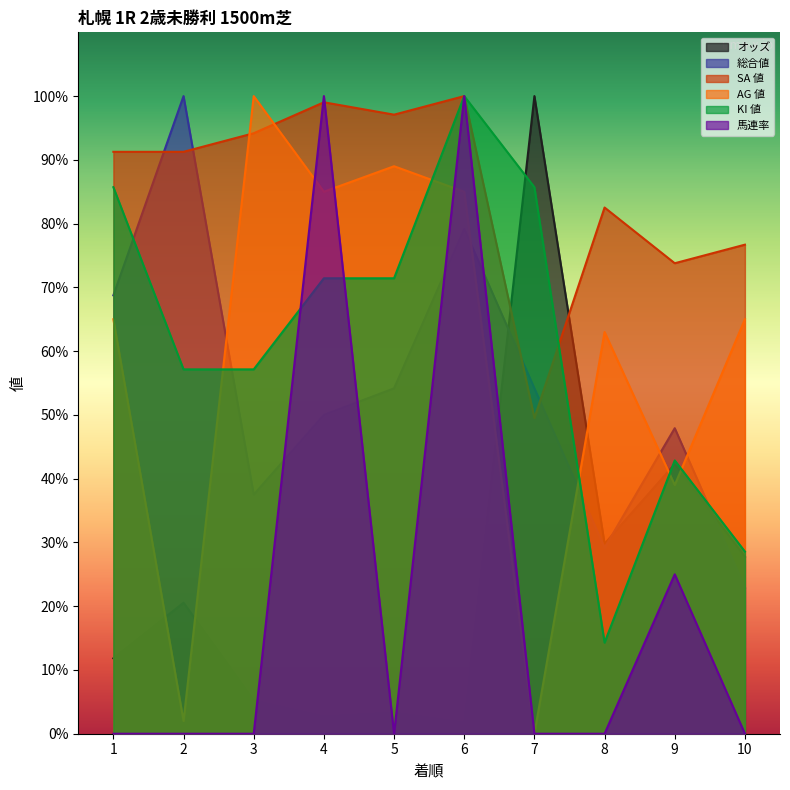

Which label corresponds to the largest value in the chart?

7